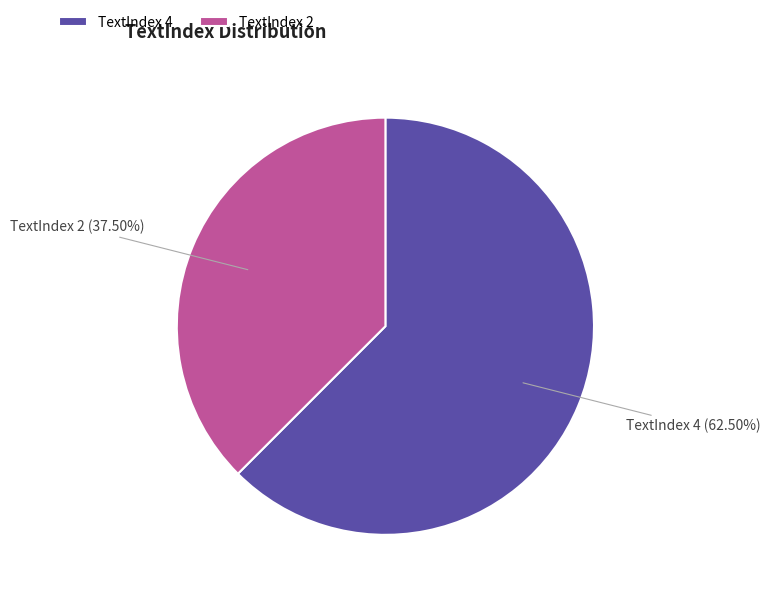

Does TextIndex 4 account for over 50% of the chart?

Yes